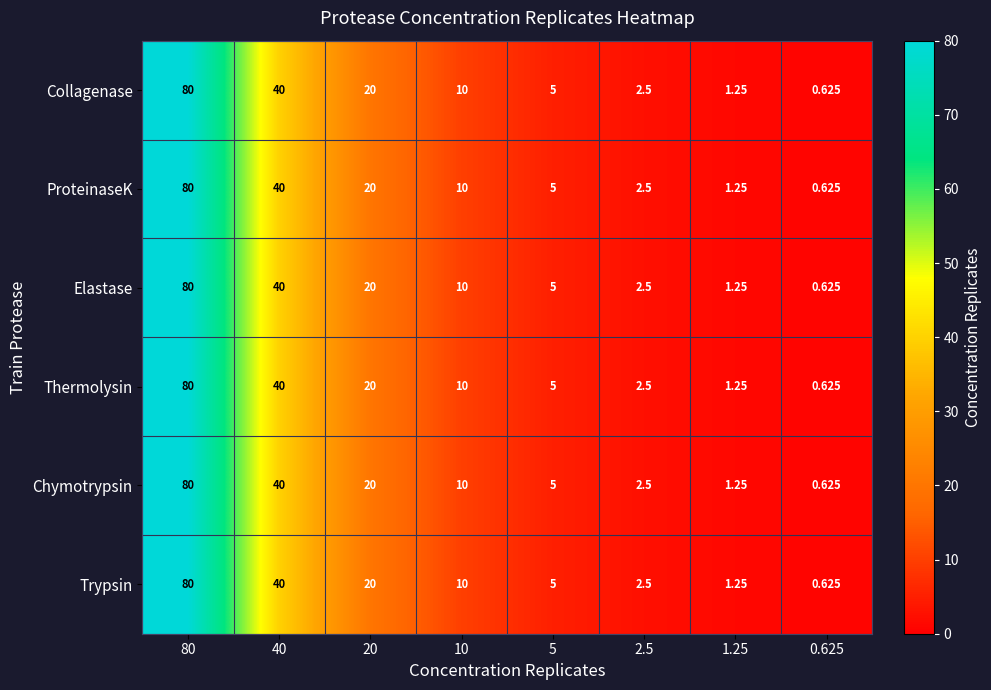

Is the value of Chymotrypsin at 0.625 greater than the value of Collagenase at 80?

No